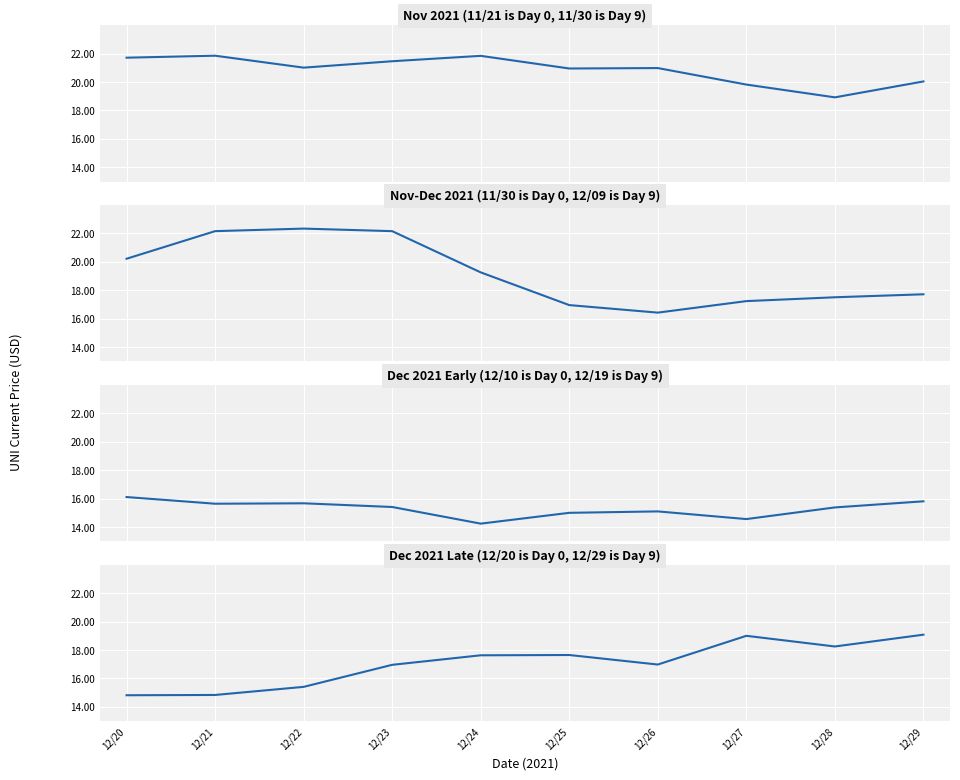

What is the difference between the values at 12/24 and 12/22?

2.2